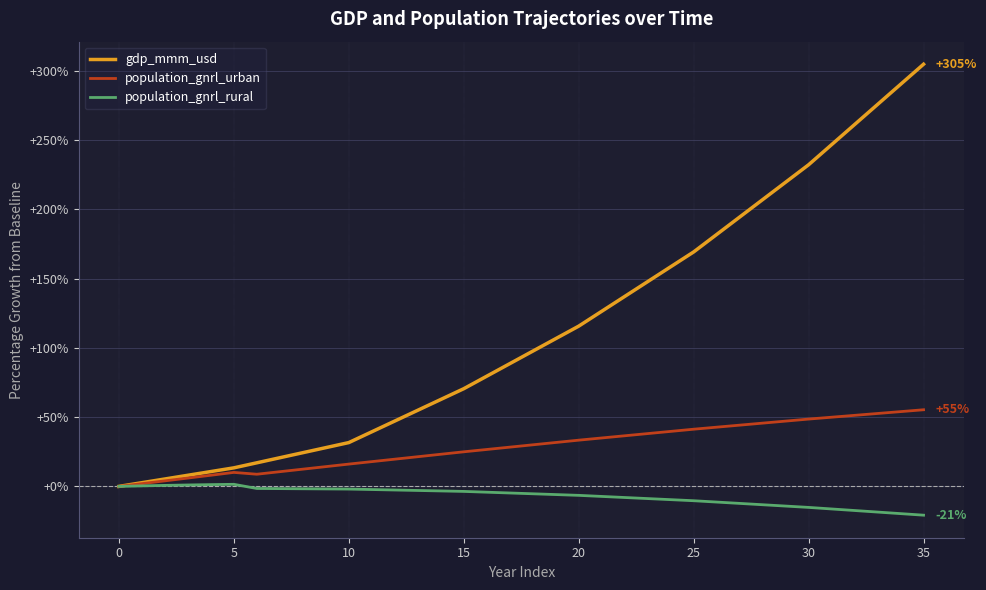

List the series in order of their peak value, highest first.

gdp_mmm_usd, population_gnrl_urban, population_gnrl_rural